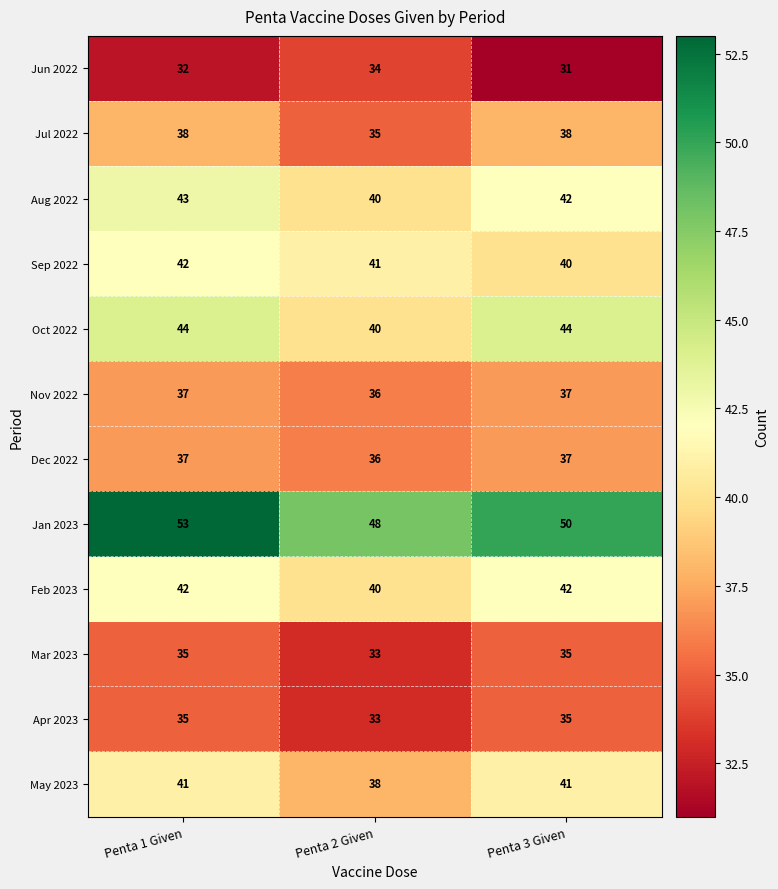

What value does the Mar 2023 series have at Penta 3 Given?

35